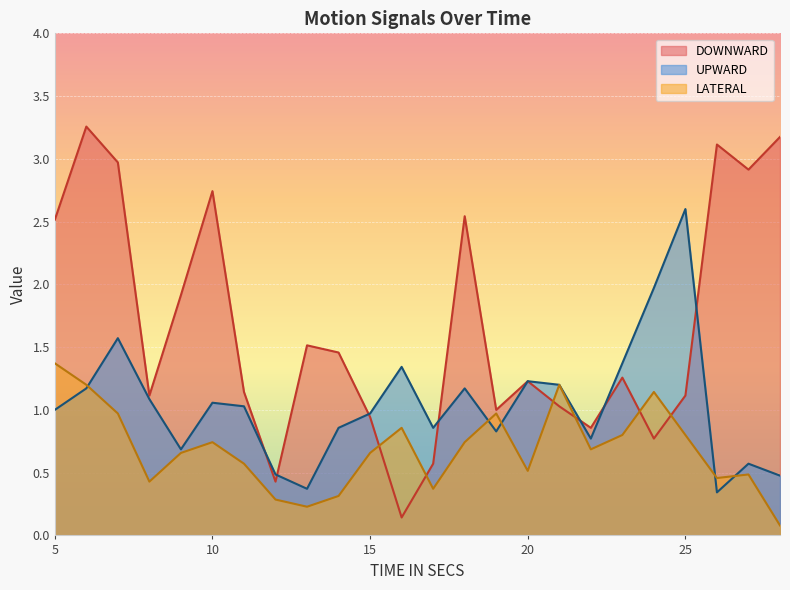

Which series has the largest total across all categories?

DOWNWARD